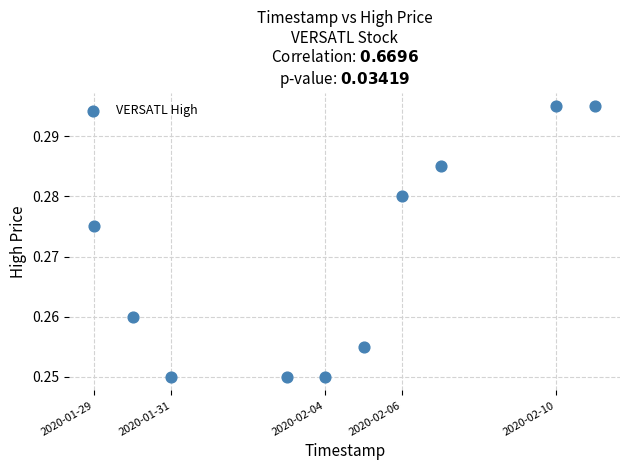

What is the range of X values (max minus min)?

1123200.0